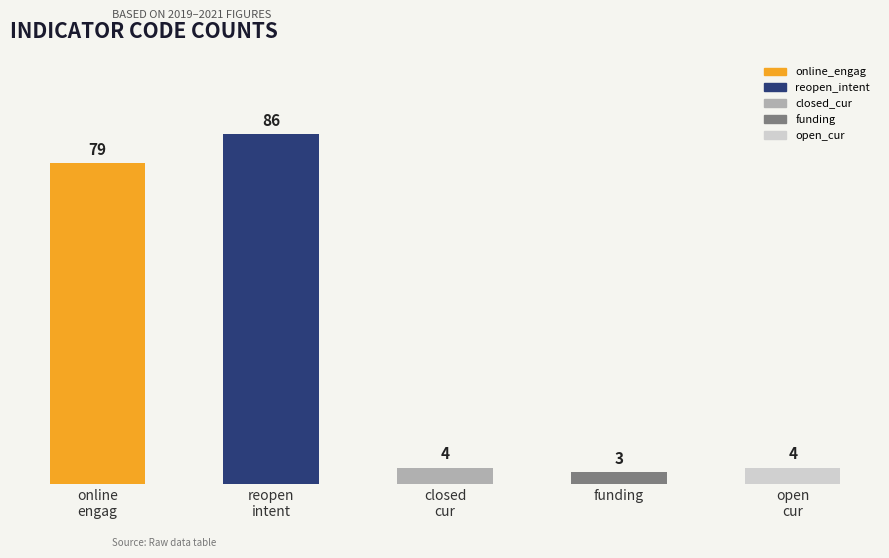

Reading left to right, extract all data points from this chart.

79	86	4	3	4